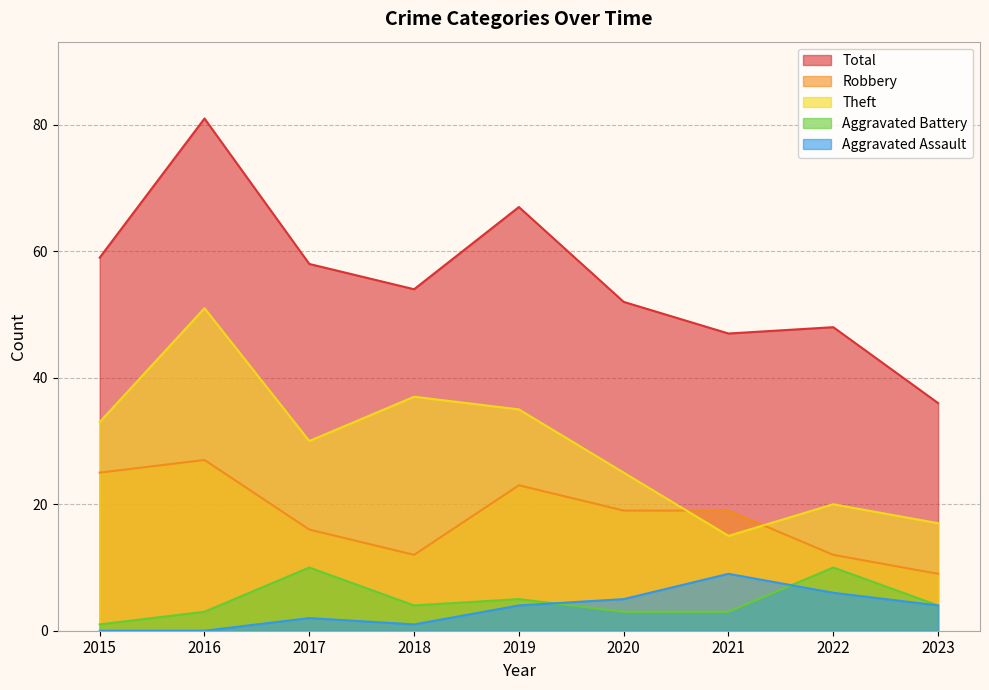

True or false: Robbery has more than 1 points higher than both neighbors.

True